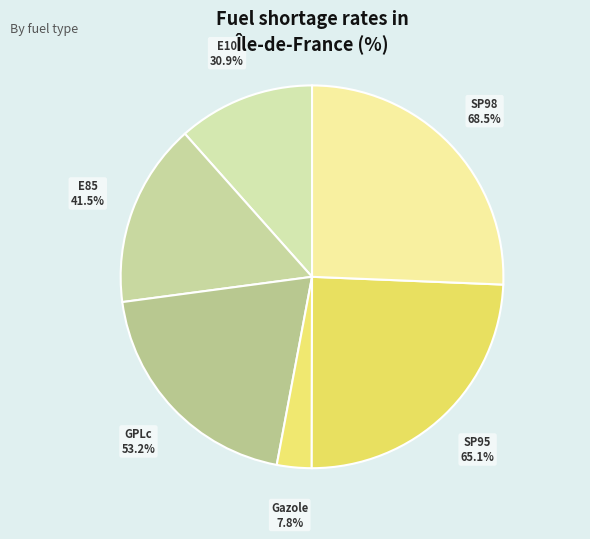

Is it true that E10 is 12% of the pie?

True